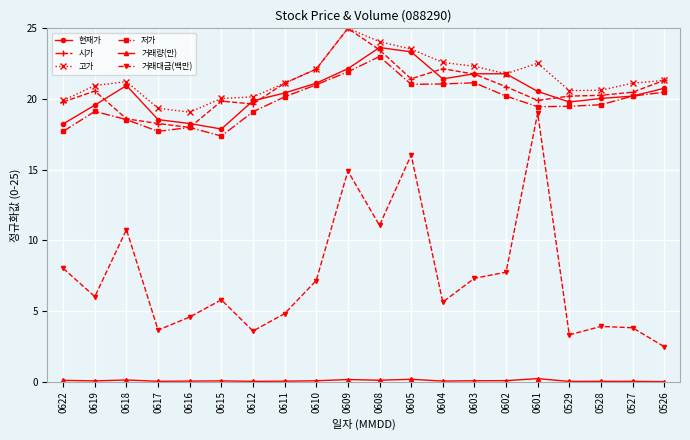

Which series has the largest range (max minus min)?

거래대금(백만)